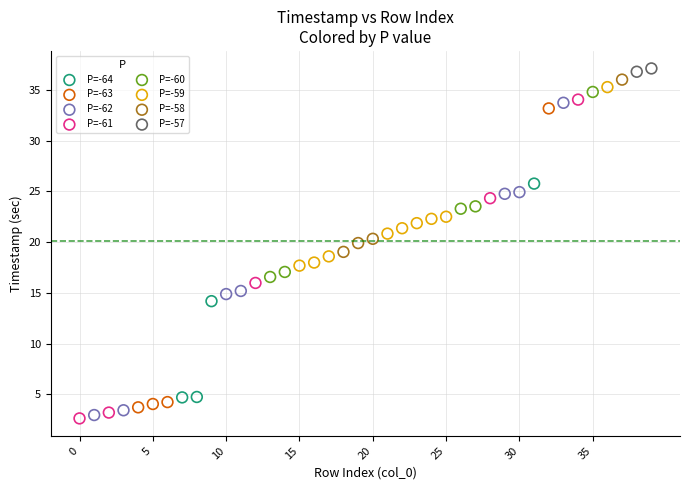

Which series contains the highest Y value?

P=-57